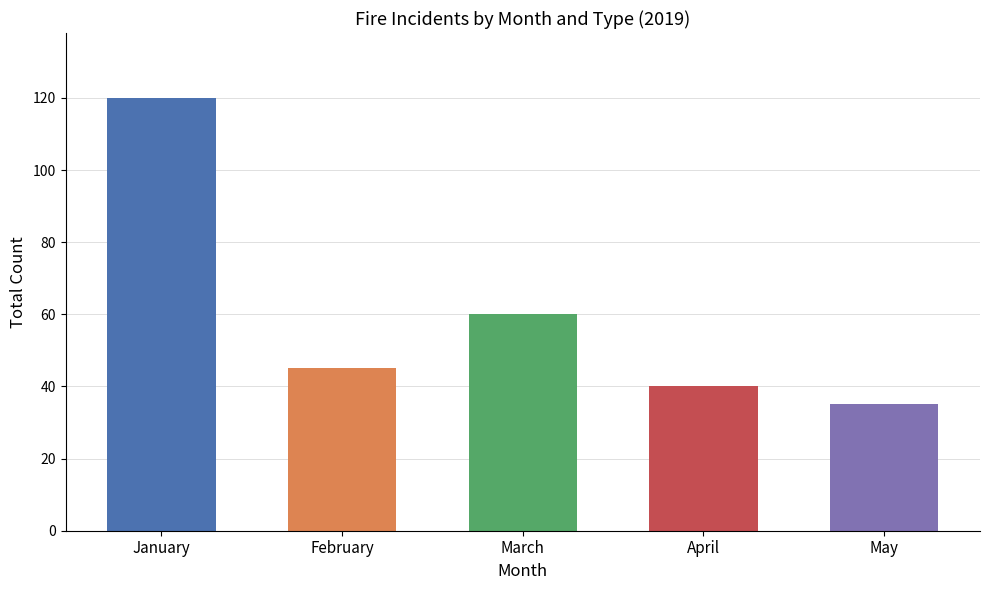

List the labels in order of value, smallest first.

May, April, February, March, January